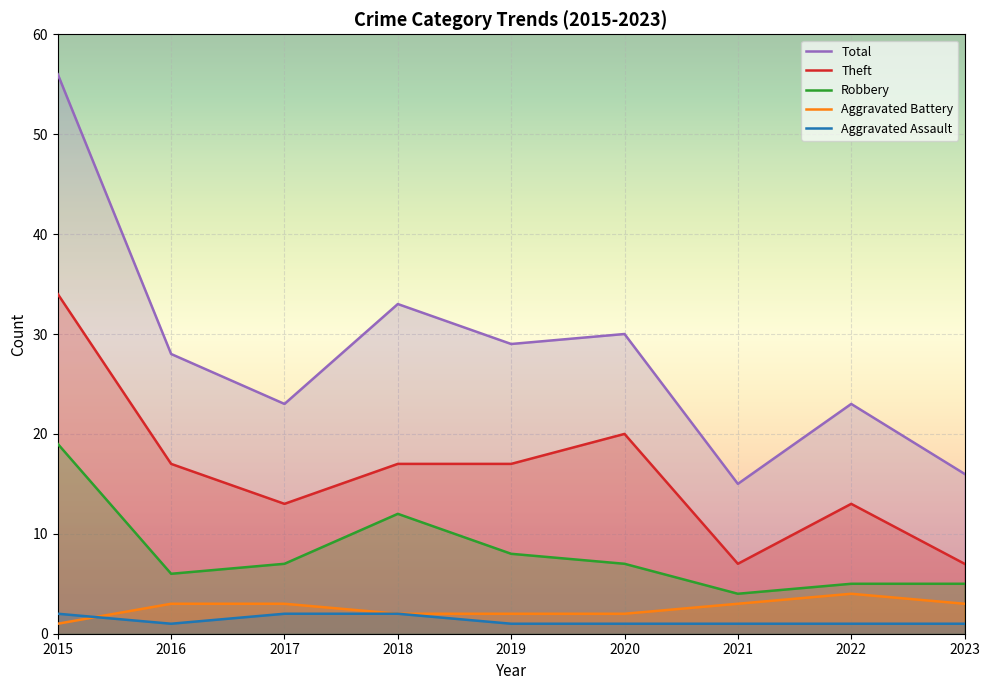

True or false: Aggravated Battery and Robbery cross at least once.

False